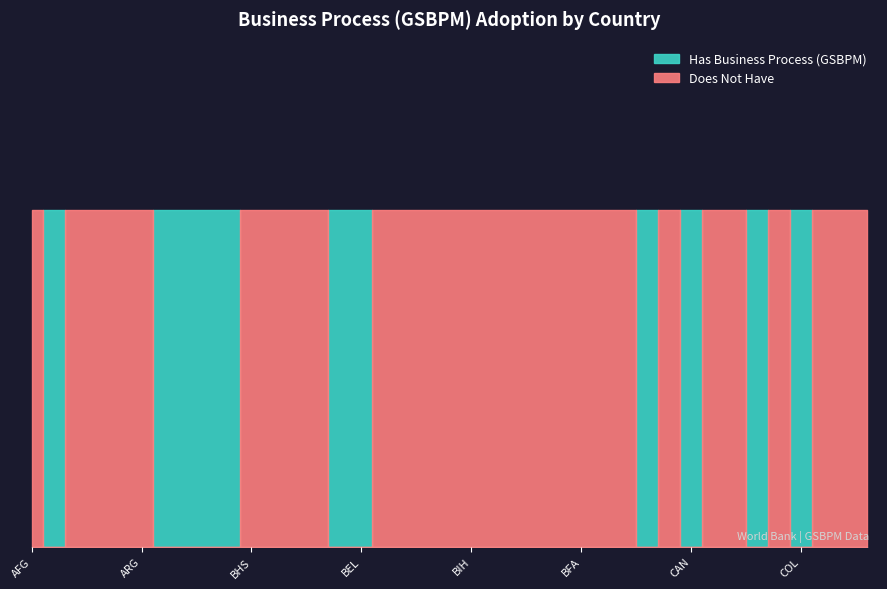

Which series has the largest range (max minus min)?

Has Business Process (GSBPM)